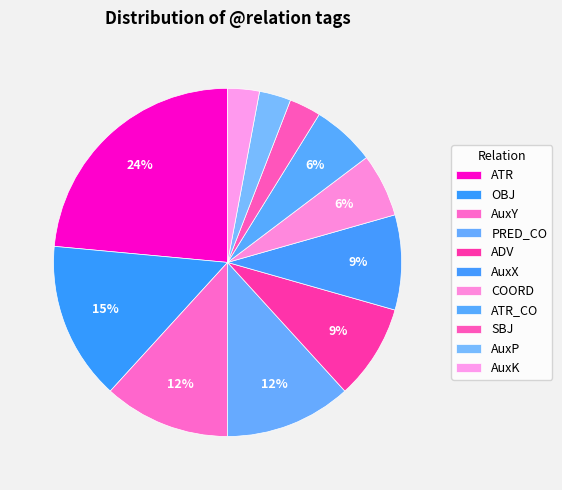

What percentage is the SBJ slice, to the nearest percent?

3%